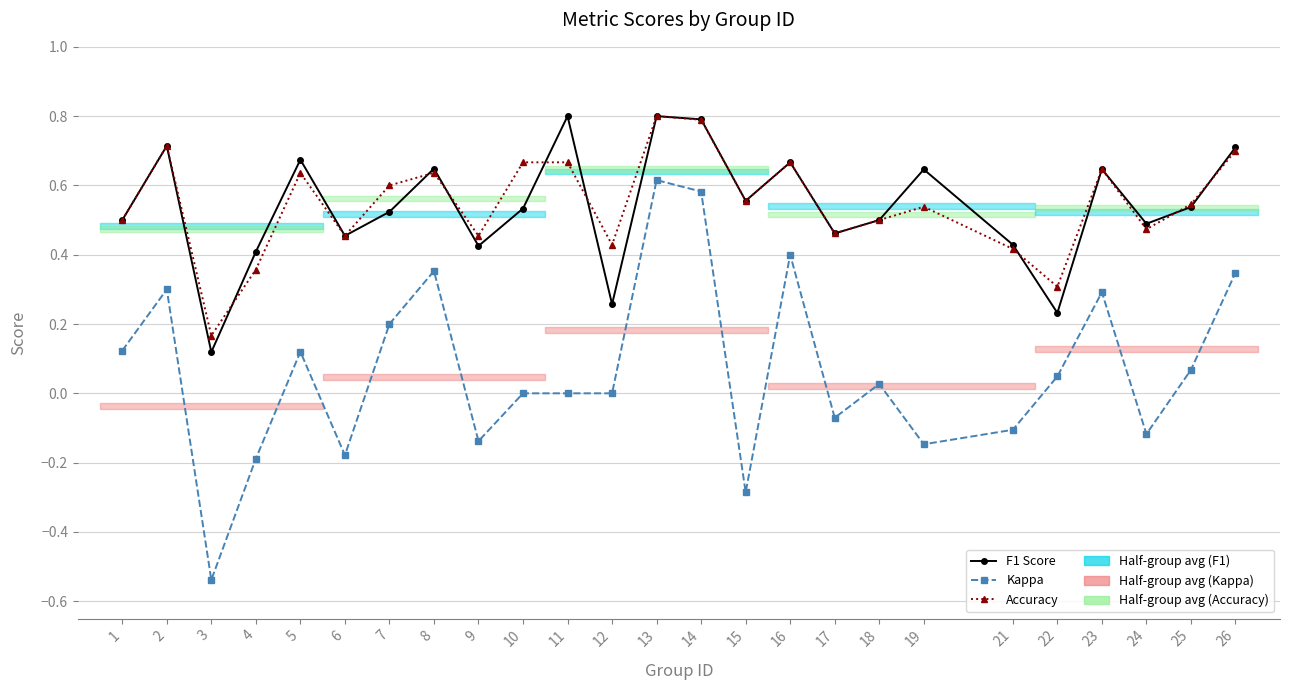

What is the average value of the Kappa series?

0.1